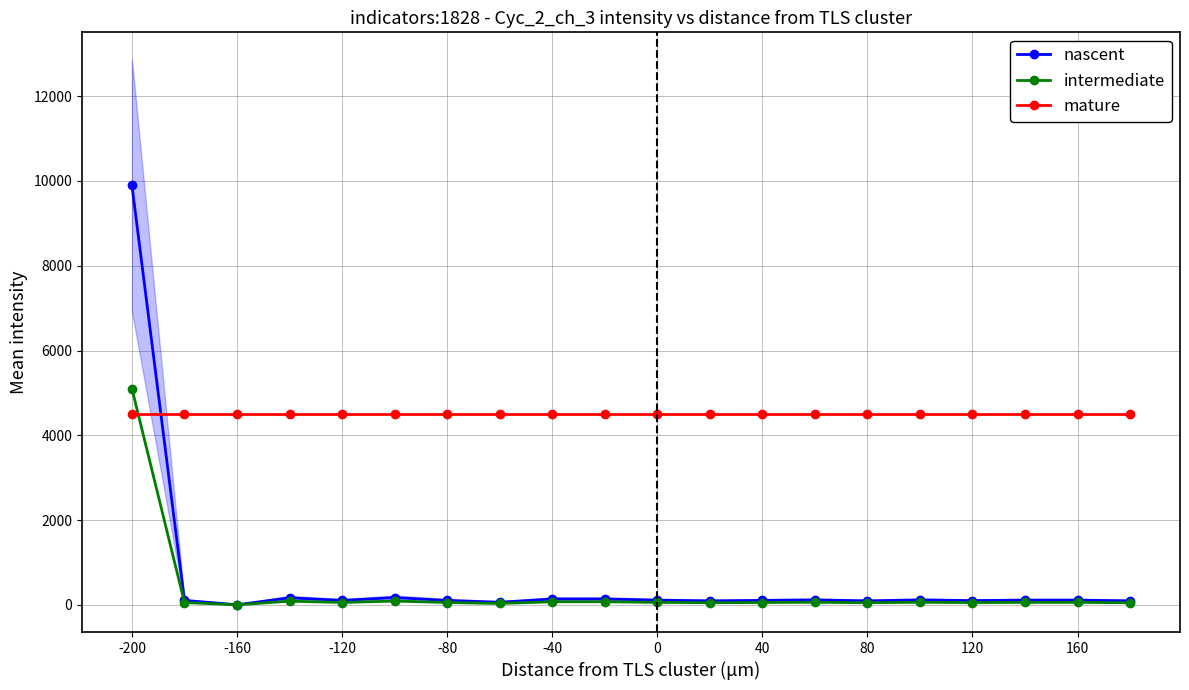

Which series has the largest range (max minus min)?

nascent